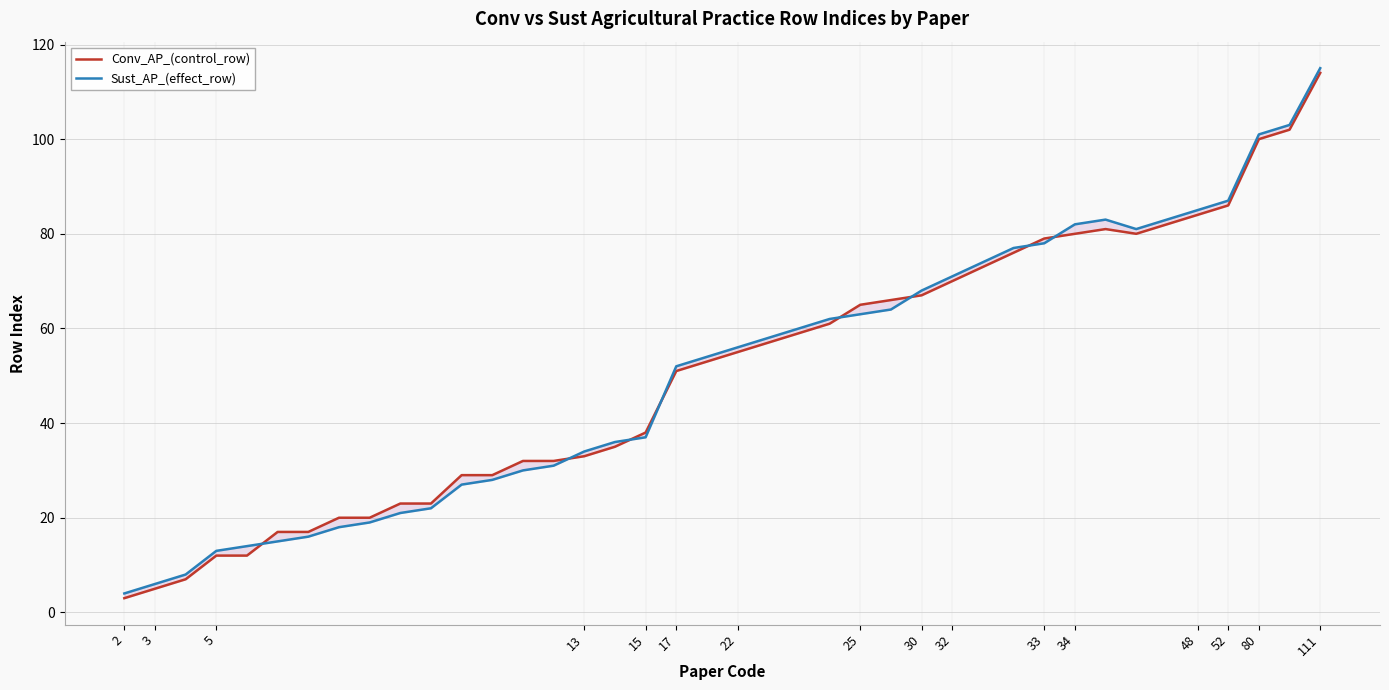

What is the difference between the maximum and minimum values in the Sust_AP_(effect_row) series?

111